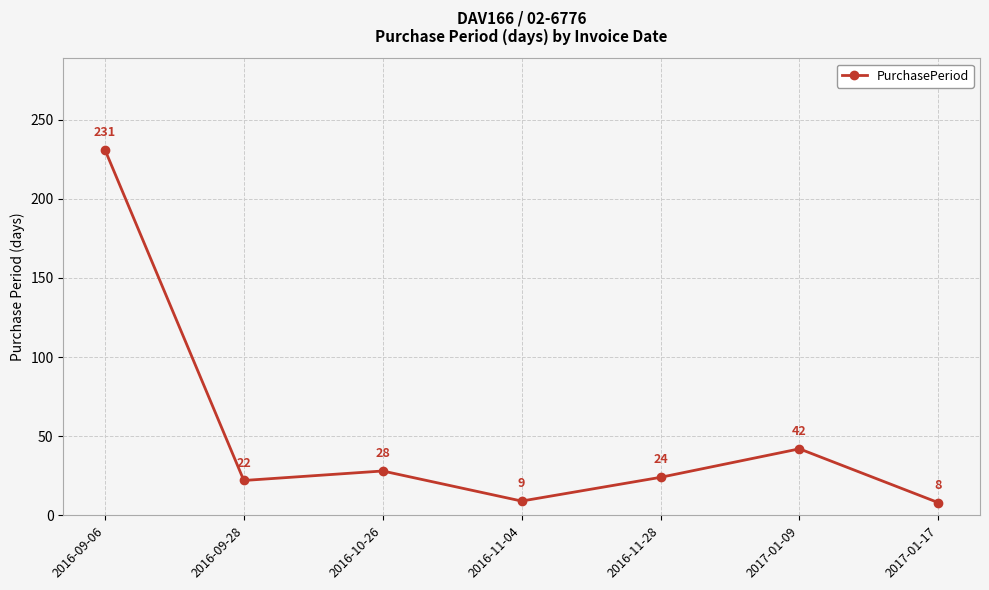

How many data points does each series have?

7